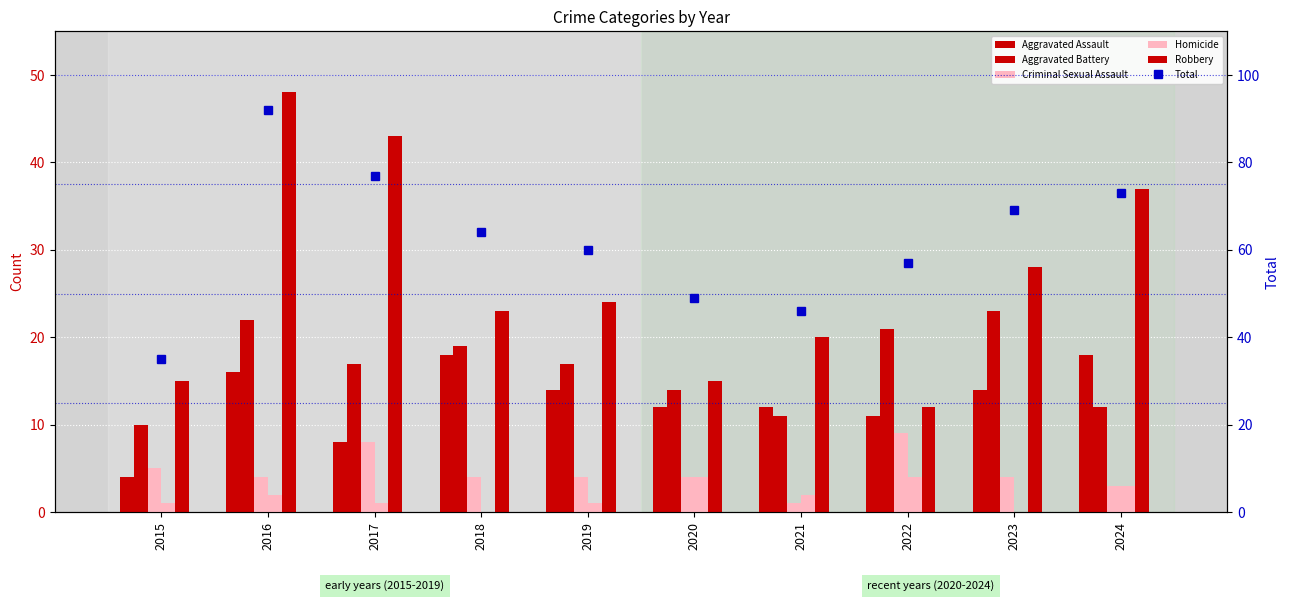

True or false: Homicide has a value of 2 at 2015.

False